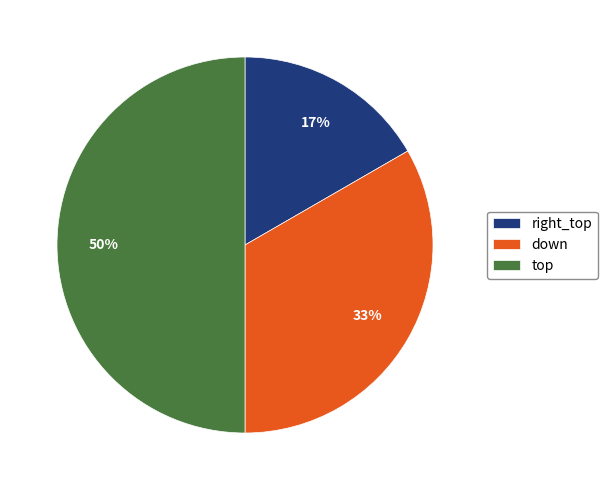

Rank the categories by value from lowest to highest.

right_top, down, top